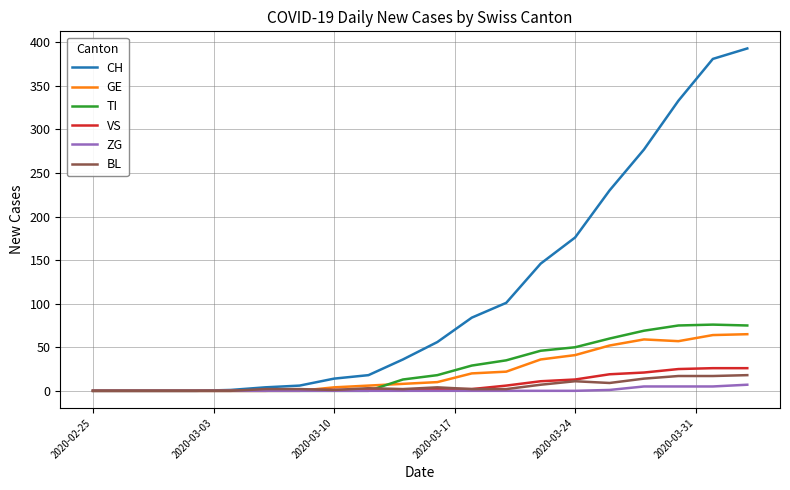

Which series has the widest spread of values?

CH